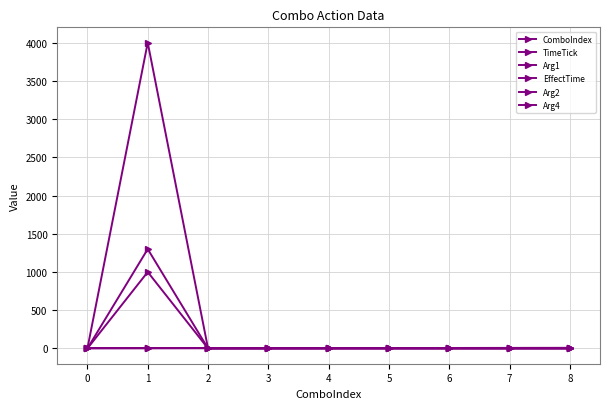

At how many categories does at least one series exceed 31?

1